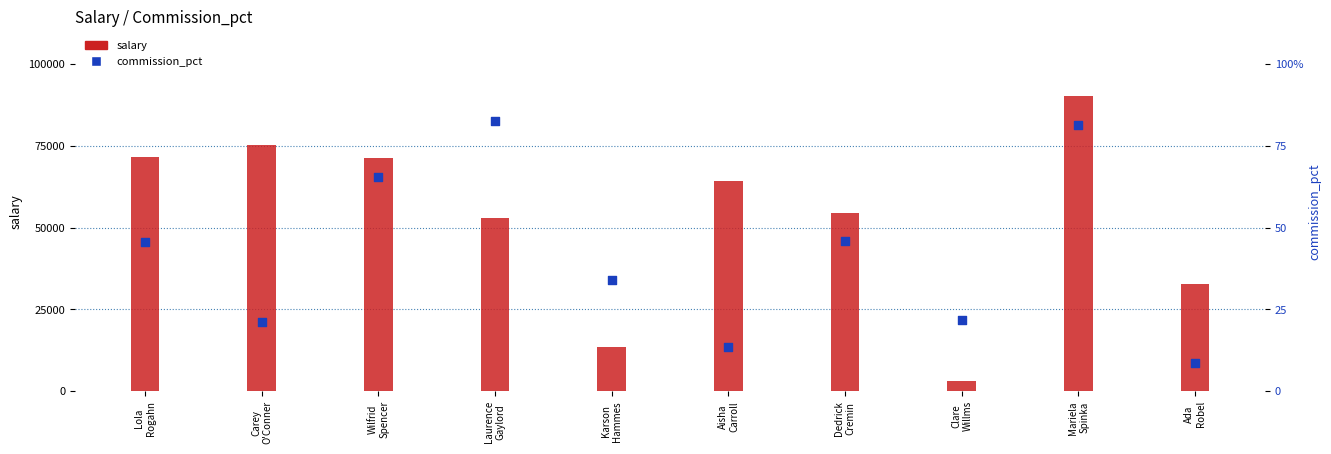

Which series has the widest spread of Y values?

salary